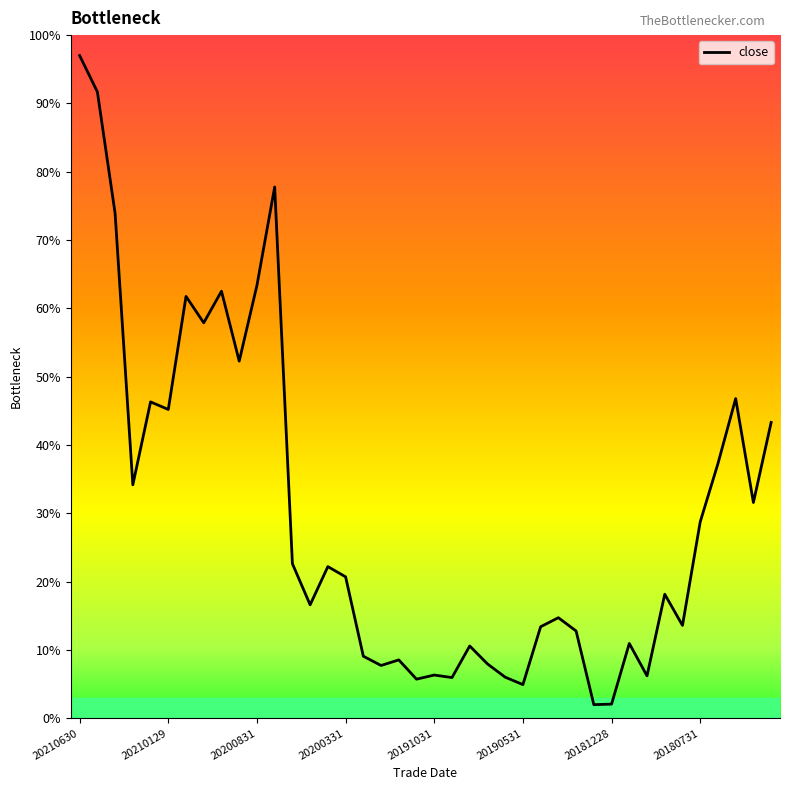

How many categories are shown in the chart?

40